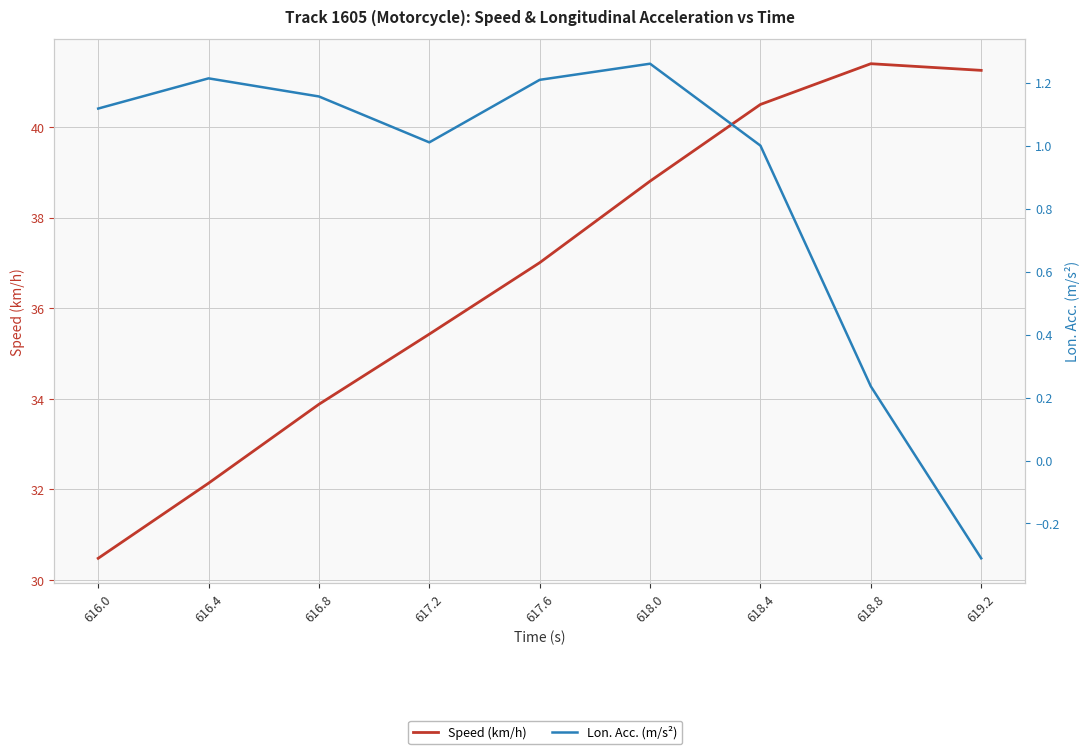

Is this an area chart (filled region under the line)?

No